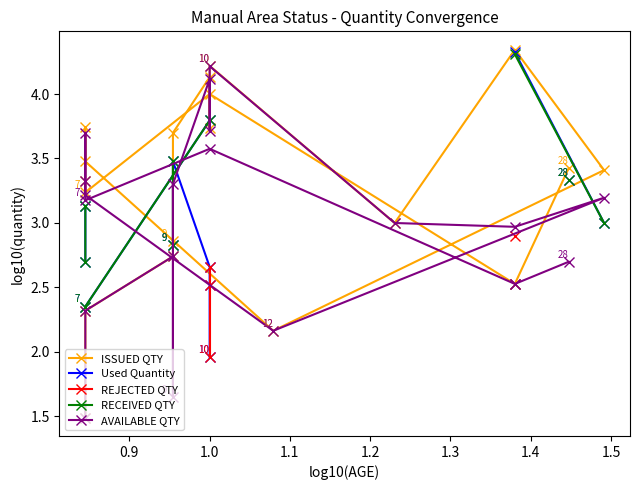

True or false: RECEIVED QTY and ISSUED QTY cross at least once.

False